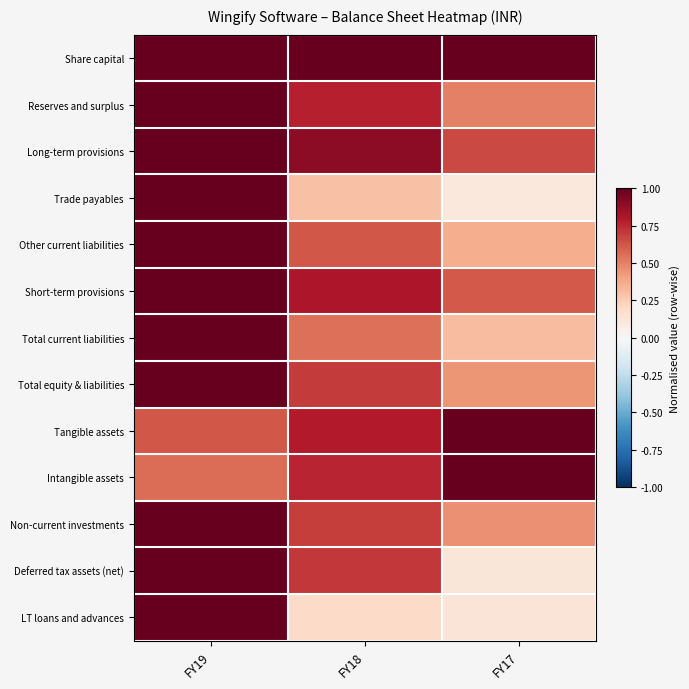

What is the maximum value shown in the chart?

1.0